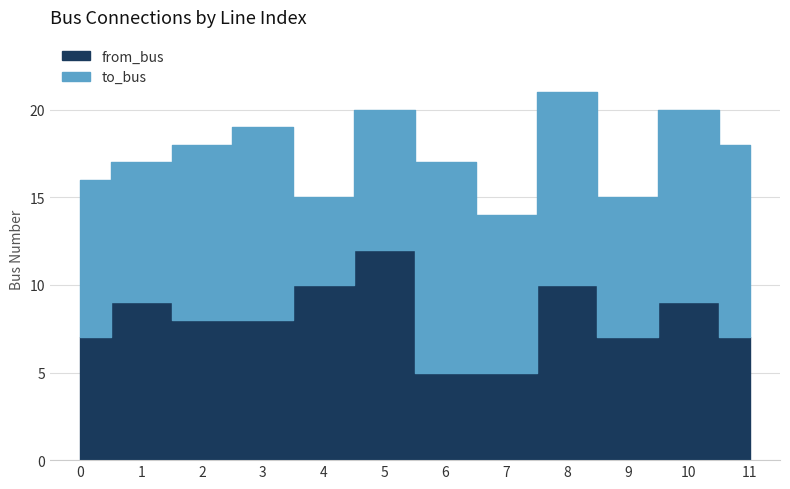

The to_bus series shows 5 at 4. True or false?

True